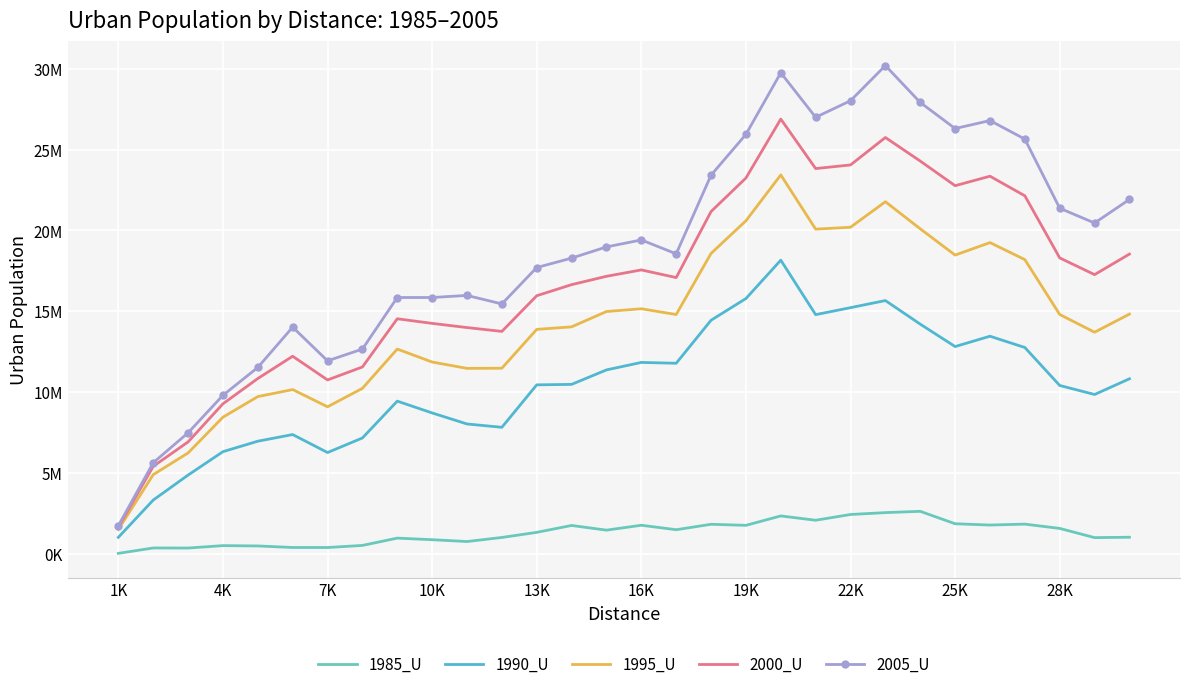

What is the difference between the second highest and second lowest values in the 2005_U series?

24143296